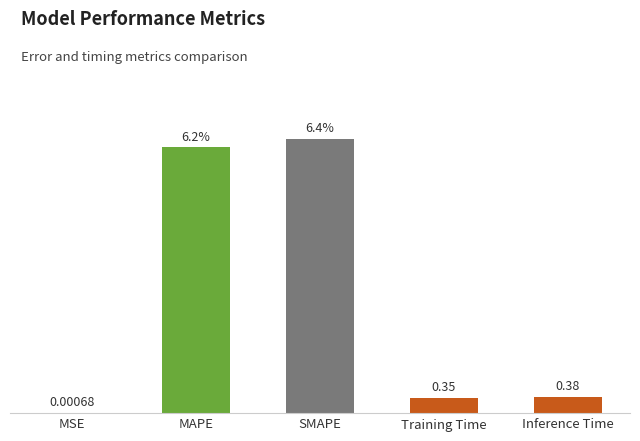

Where is the data nearest to the value 3?

Inference Time